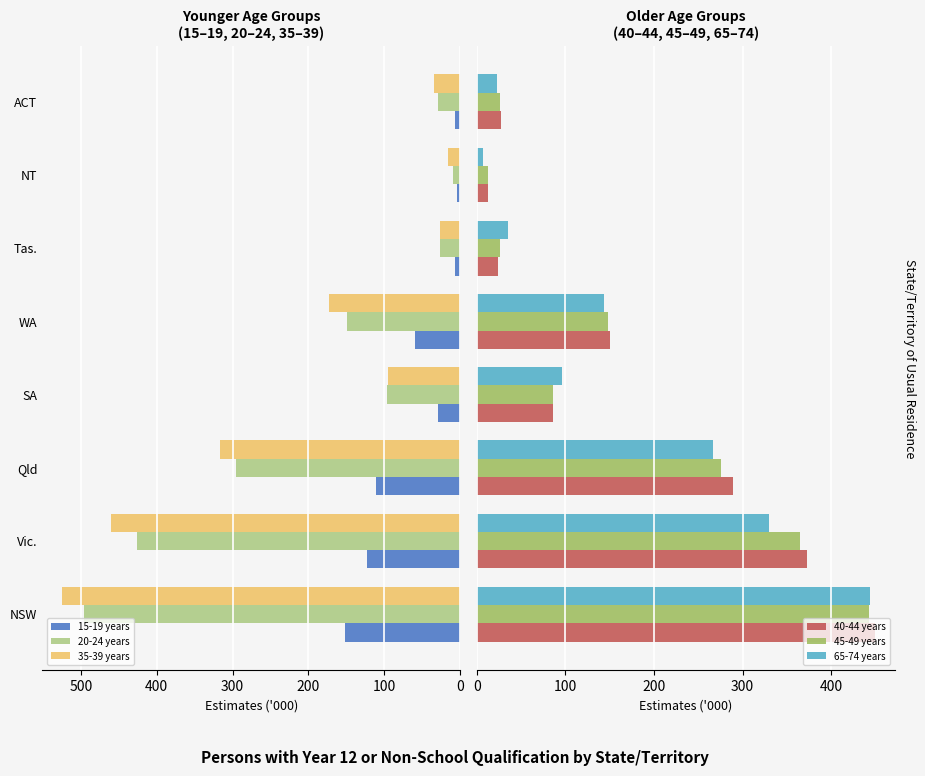

What is the difference between the maximum and second lowest values in the 15-19 years series?

145.3